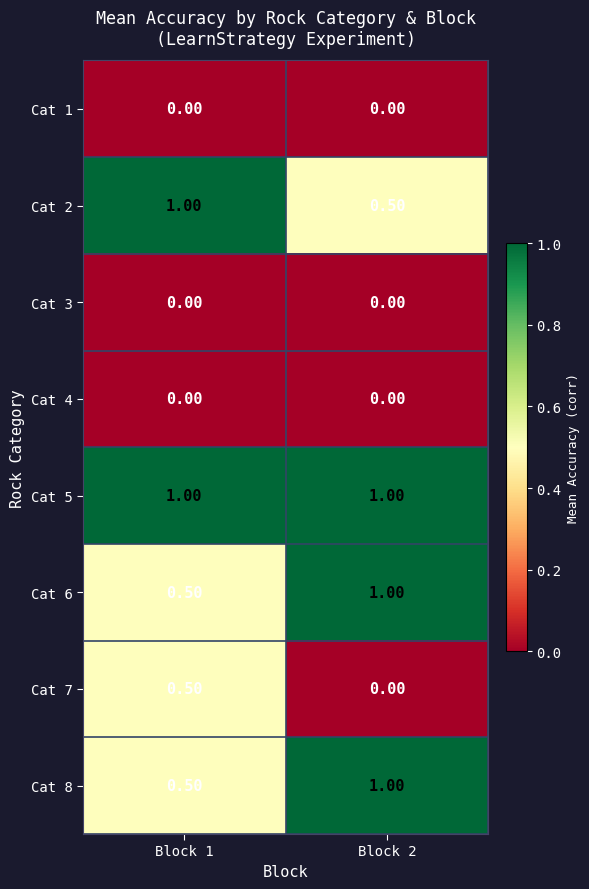

What is the difference between the Cat 2 values at Block 1 and Block 2?

0.5